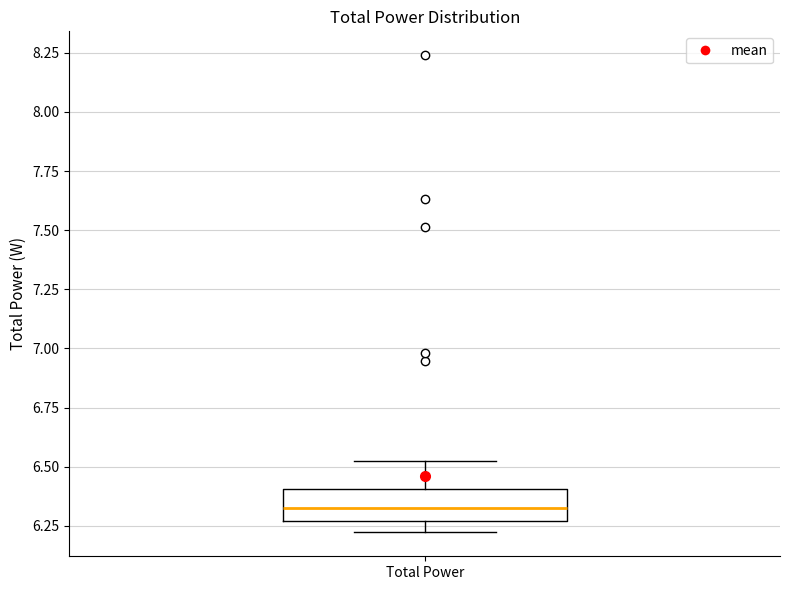

Read this box plot against the y-axis: the position of the median line, the range covered by the box, and the ends of both whiskers. The values are not printed on the chart, so give them approximately, as read against the axis.

median 6.30, box 6.25 to 6.40, whiskers 6.20 to 6.50